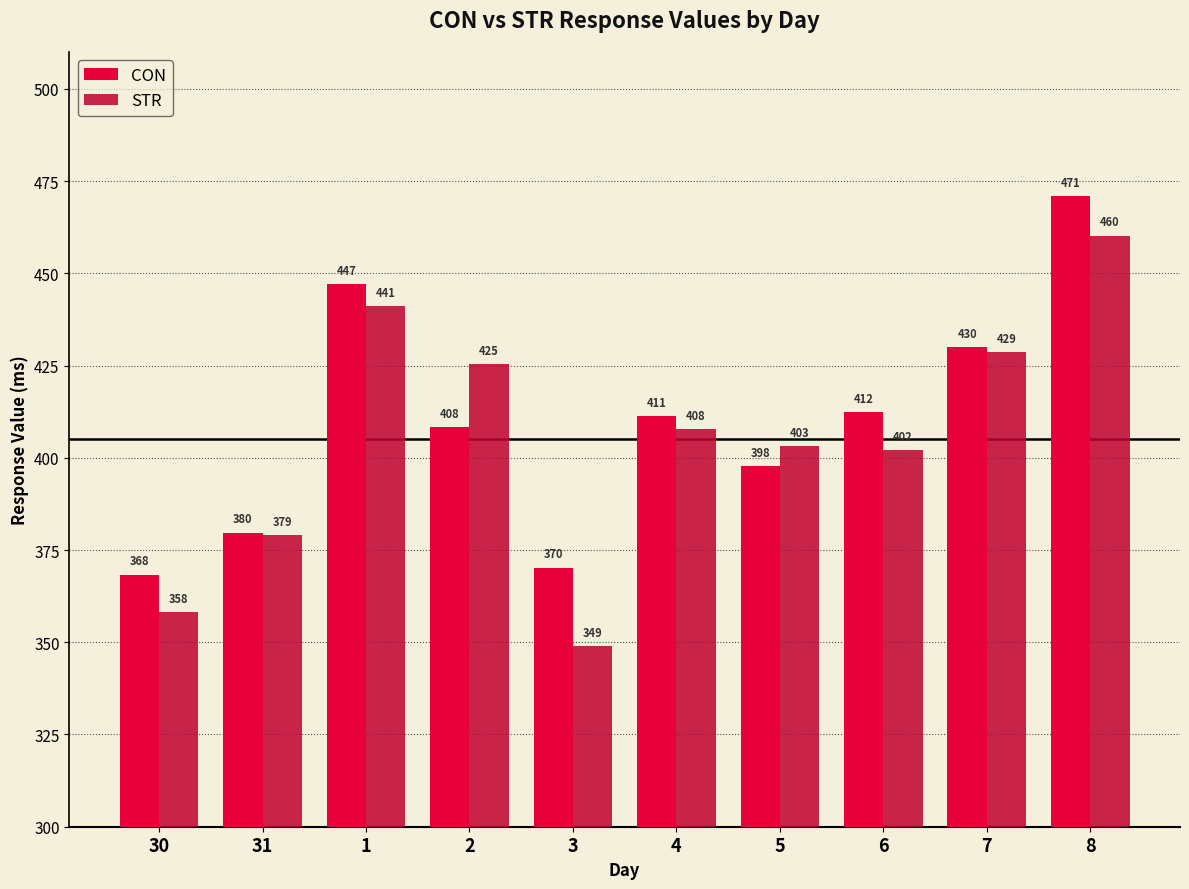

Where does the CON series first go above 411?

1